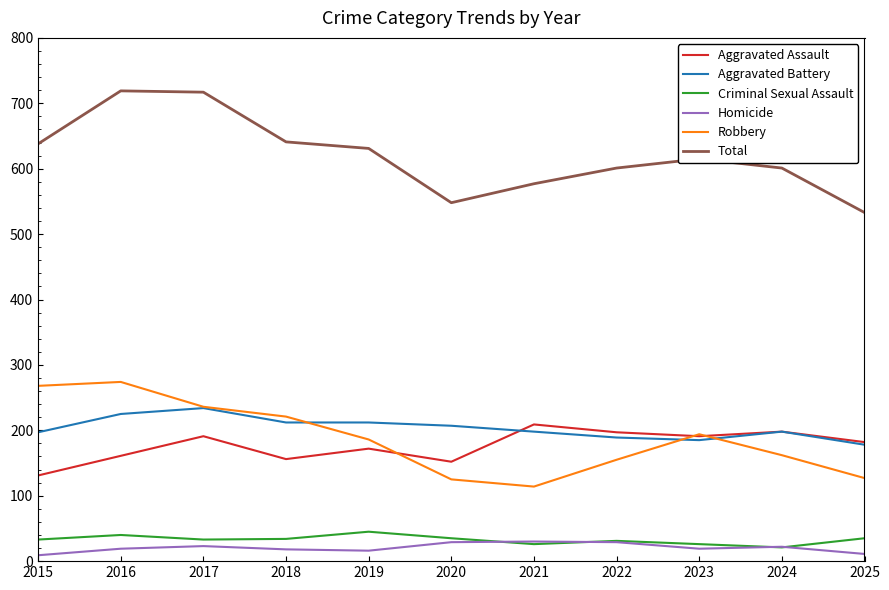

True or false: Aggravated Battery has more than 0 interior local peaks.

True